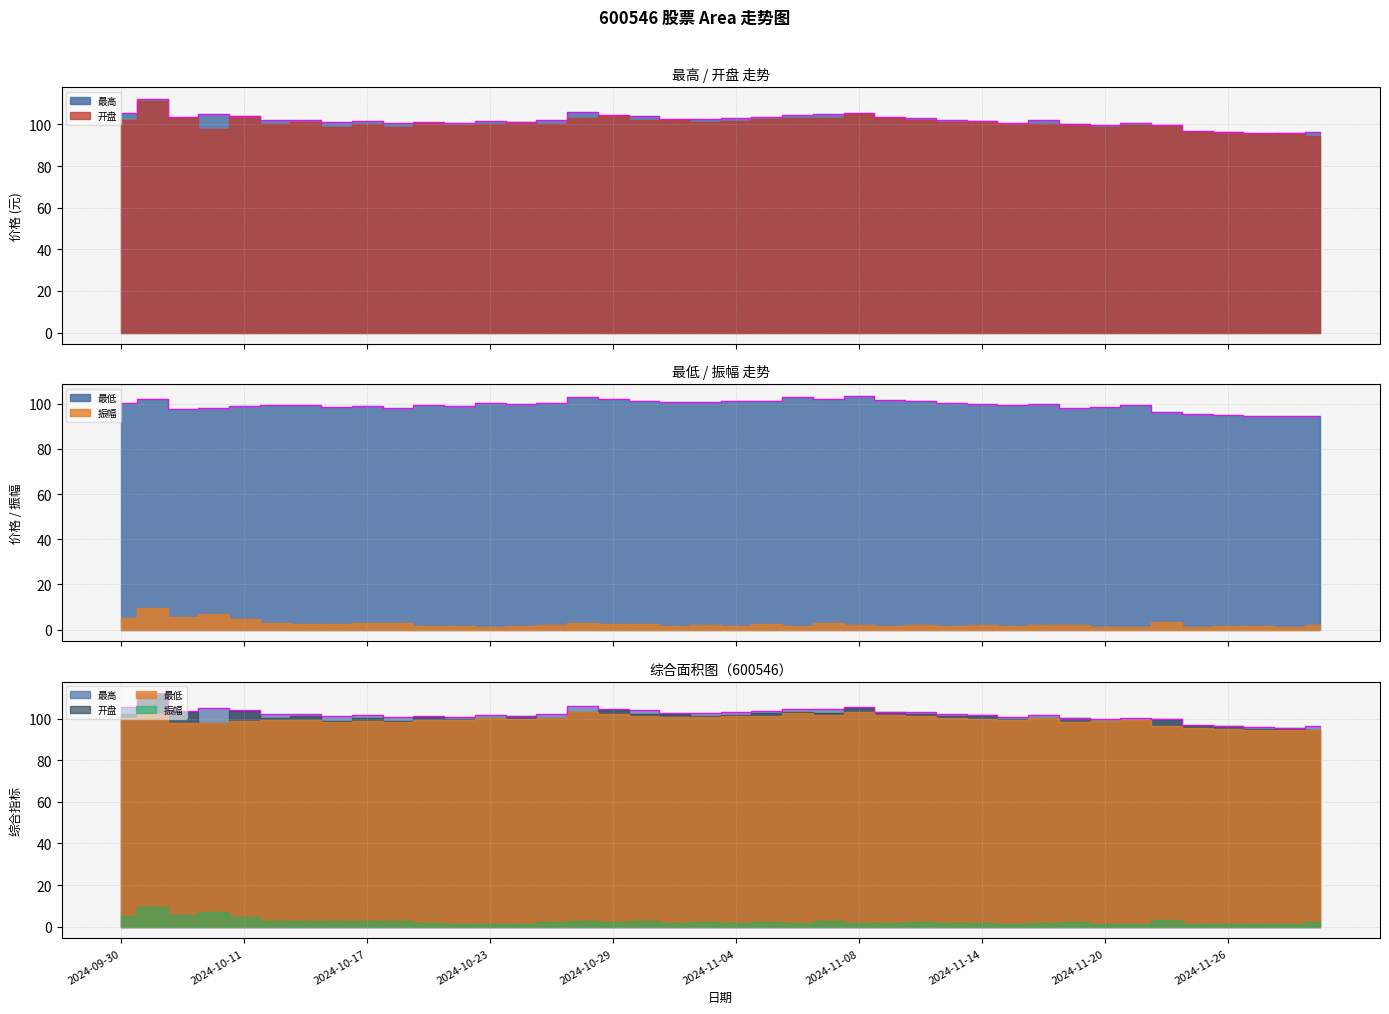

True or false: 最低 and 最高 intersect in this chart.

False